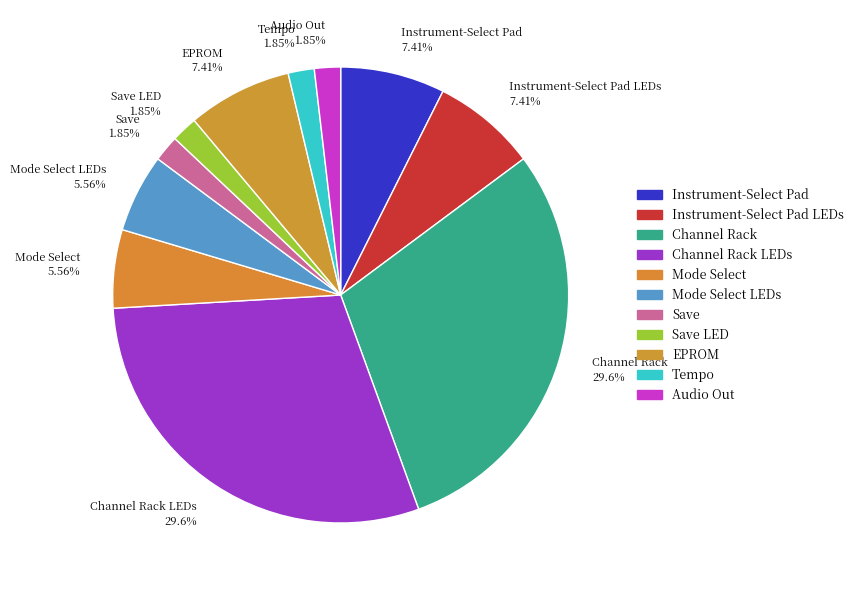

Does any single category account for the majority?

No